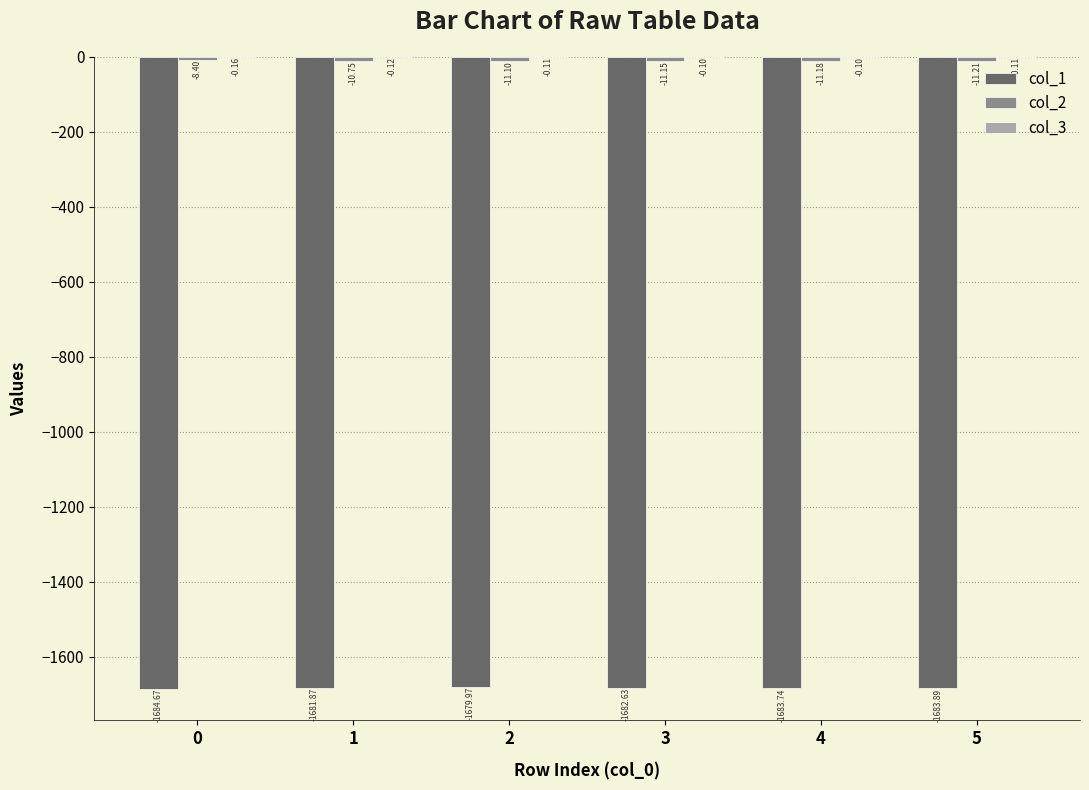

The value of col_1 at 1 is -935.3. True or false?

False